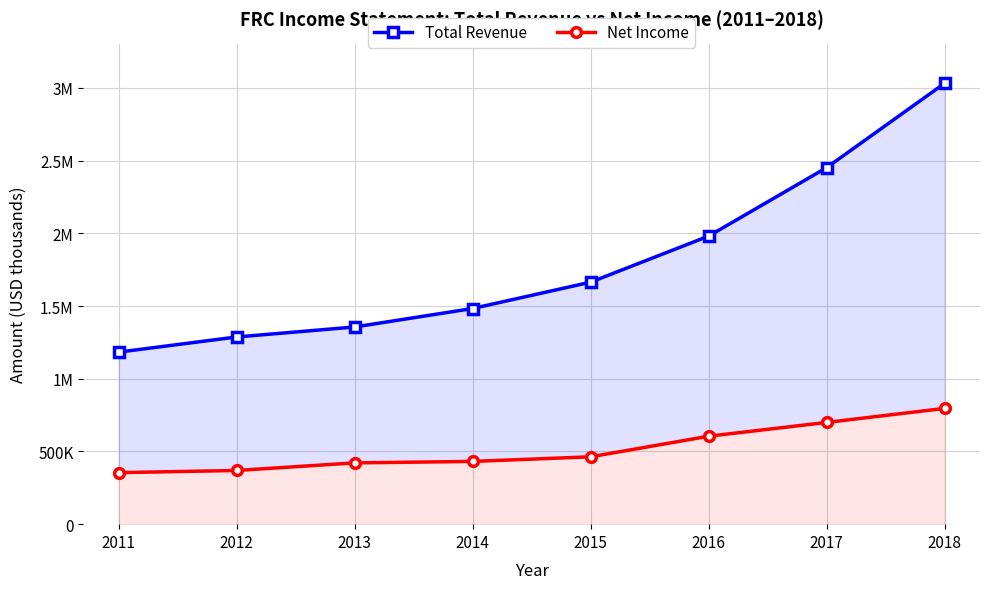

What is the value of the Net Income point at the 8th from the left?

796100